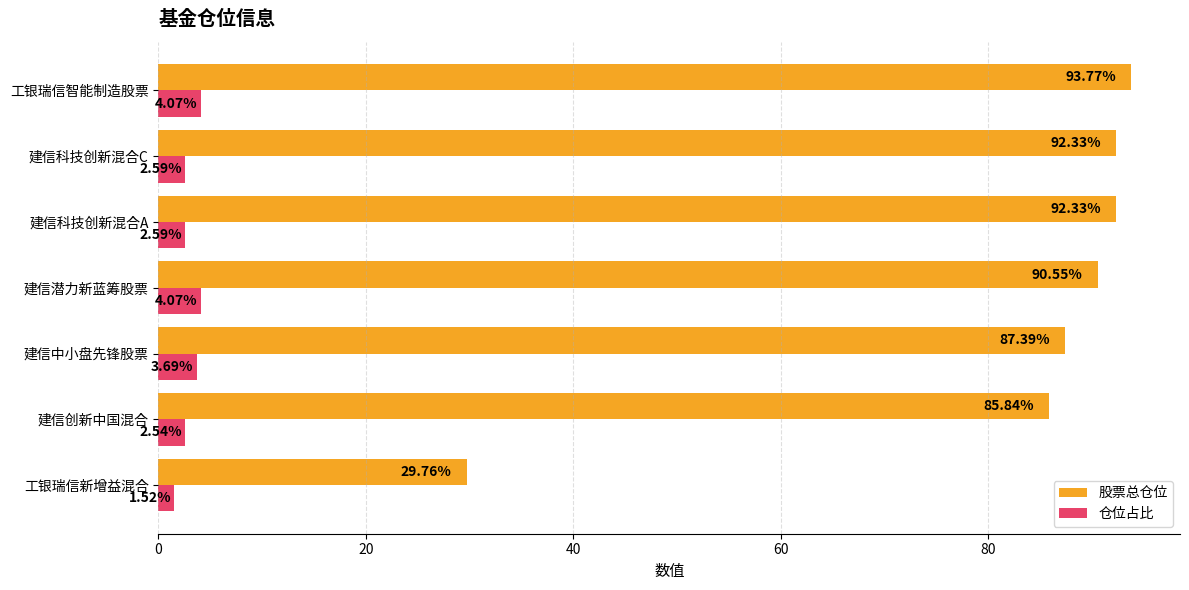

How many data points in 仓位占比 are less than 2?

1